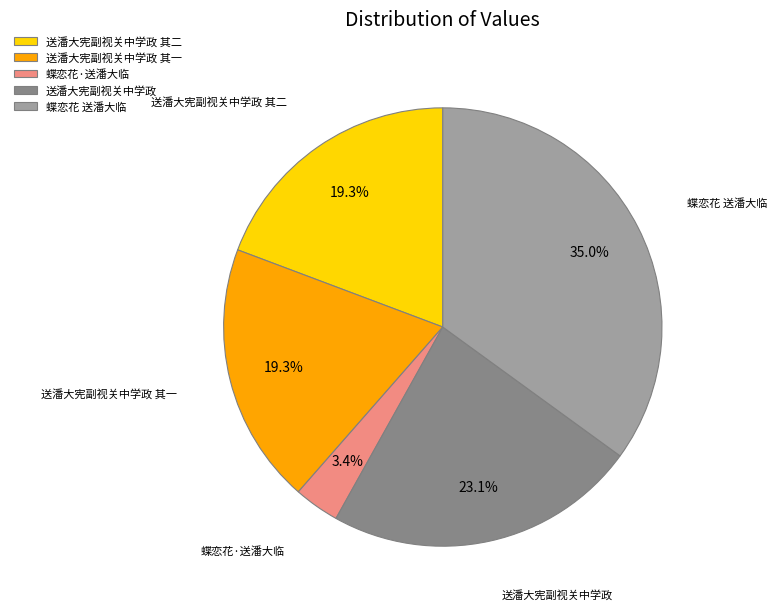

Do 送潘大宪副视关中学政 其二 and 蝶恋花 送潘大临 together represent more than half of the pie?

Yes